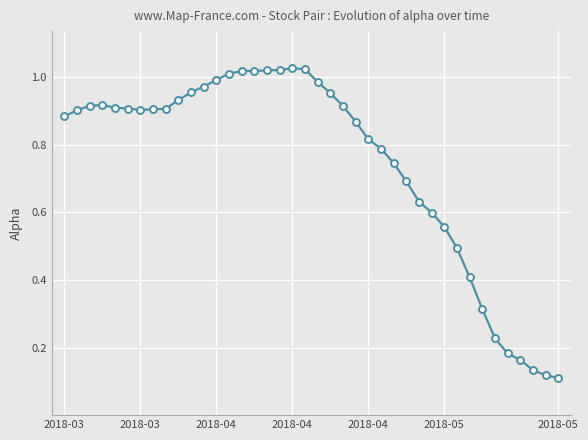

True or false: there are more than 0 points higher than both neighbors.

True